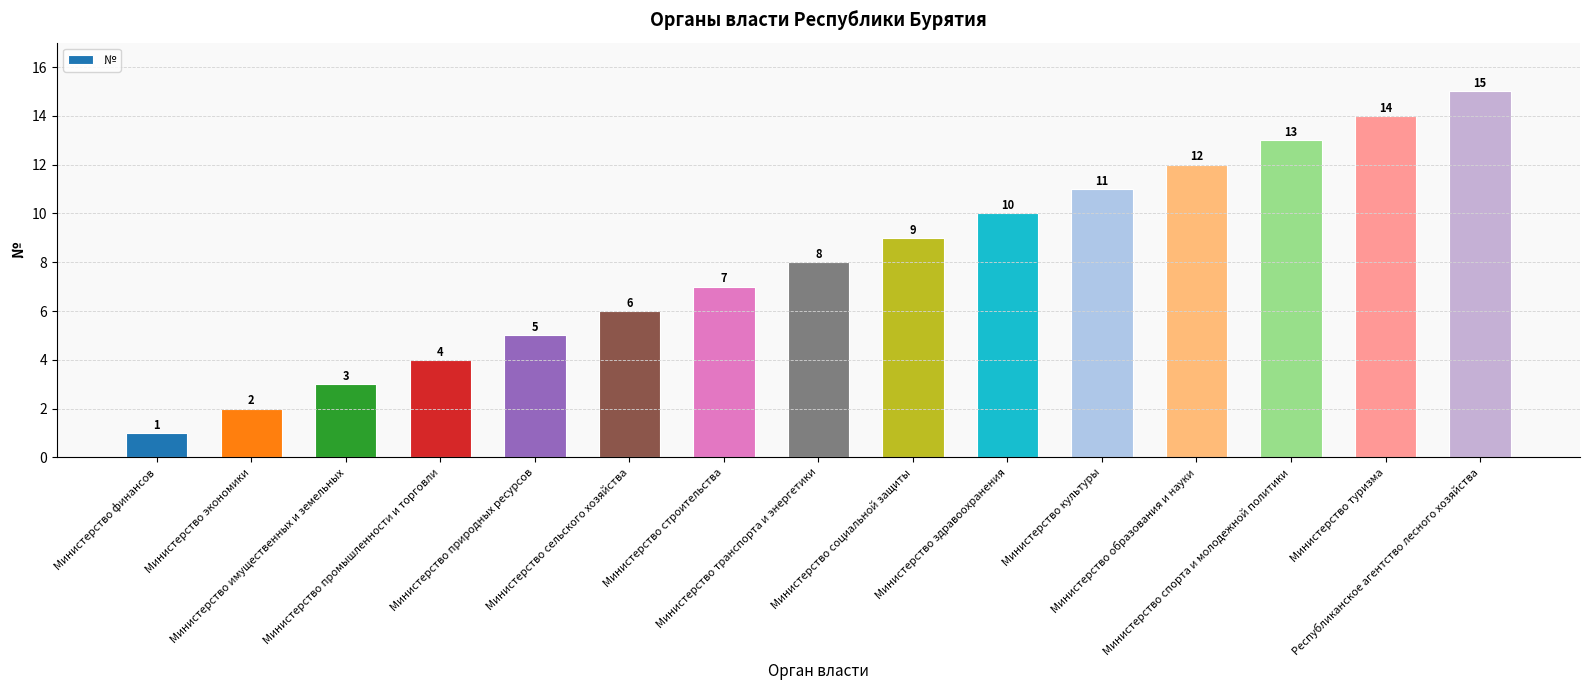

What is the difference between the maximum and minimum values?

14